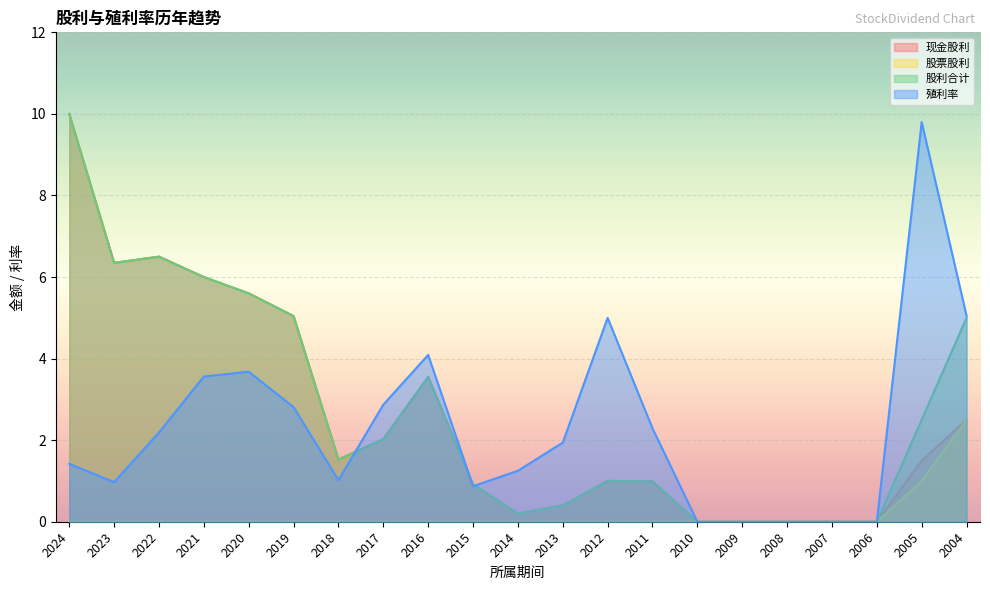

Which series has the largest total across all categories?

股利合计